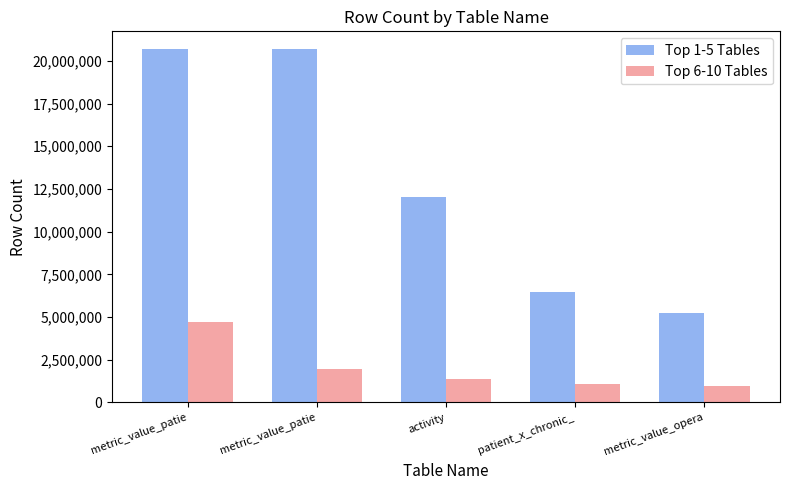

Reading left to right, transcribe all the data shown in this chart.

Top 1-5 Tables: metric_value_patie=20695050	metric_value_patie=20695050	activity=12013122	patient_x_chronic_=6493935	metric_value_opera=5220871
Top 6-10 Tables: metric_value_patie=4739236	metric_value_patie=1936872	activity=1400877	patient_x_chronic_=1071501	metric_value_opera=988375